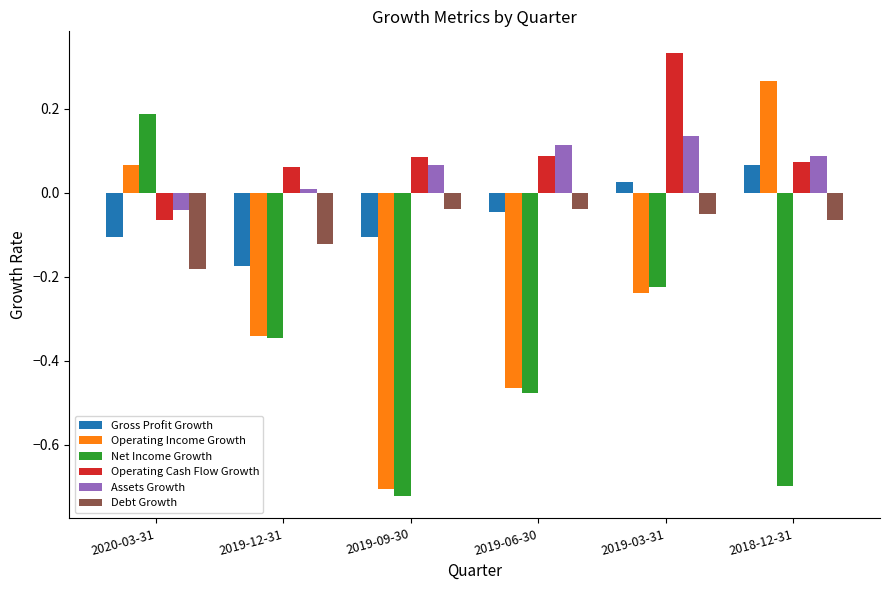

Is the value of Gross Profit Growth at 2020-03-31 greater than the value of Assets Growth at 2019-09-30?

No